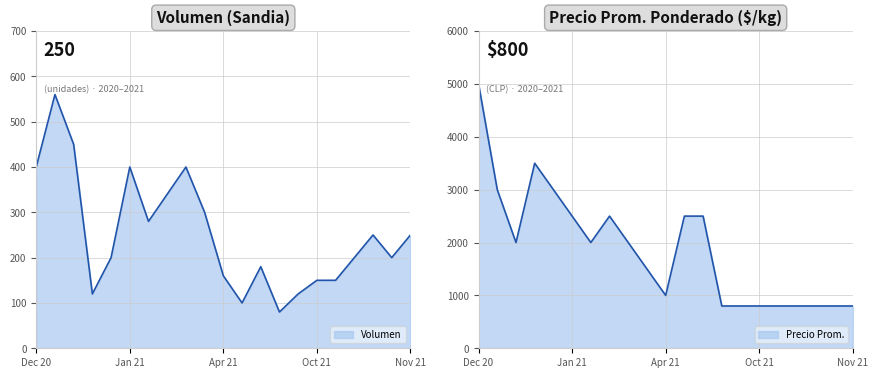

Which has a higher value, 2020-12-02 or 2021-10-08?

2020-12-02